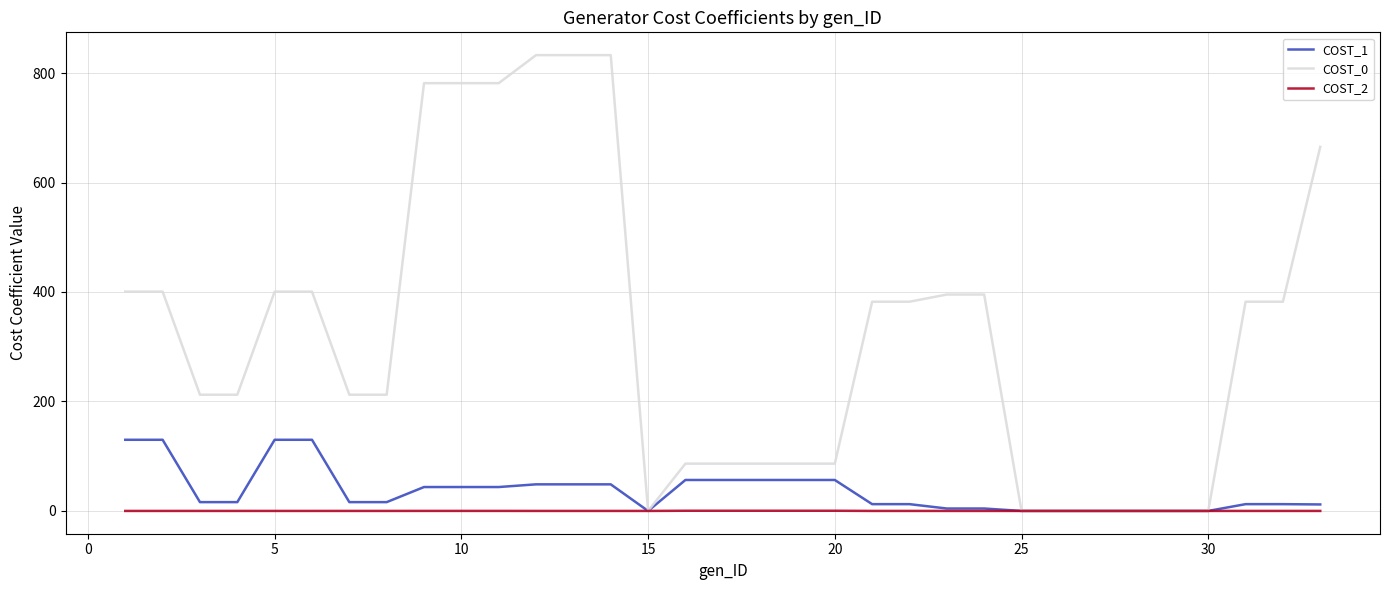

True or false: COST_0 and COST_2 intersect in this chart.

False